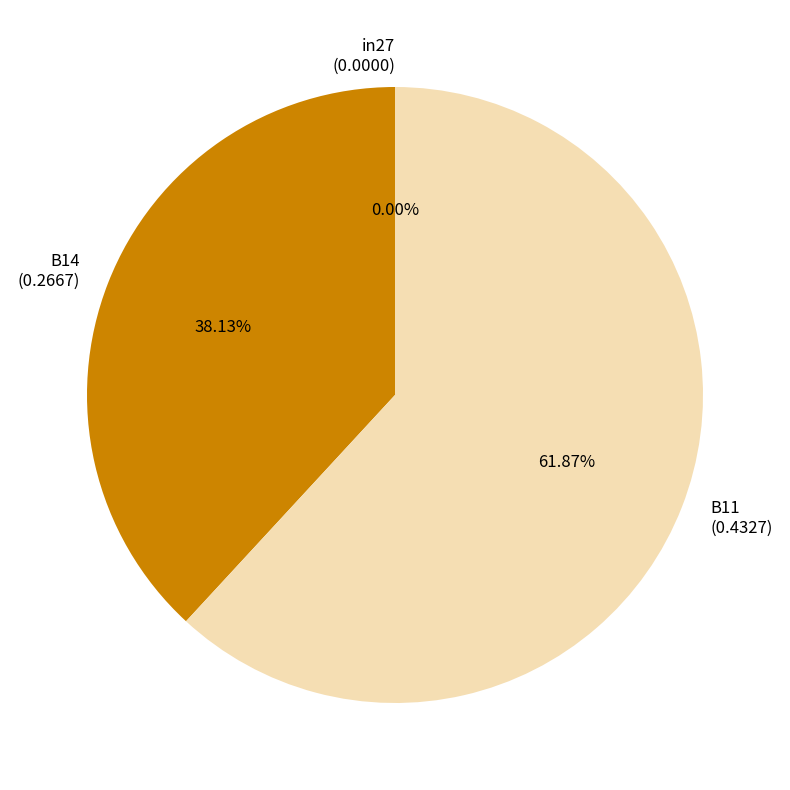

To the nearest percent, what is the difference between the largest and smallest slice percentages?

62%